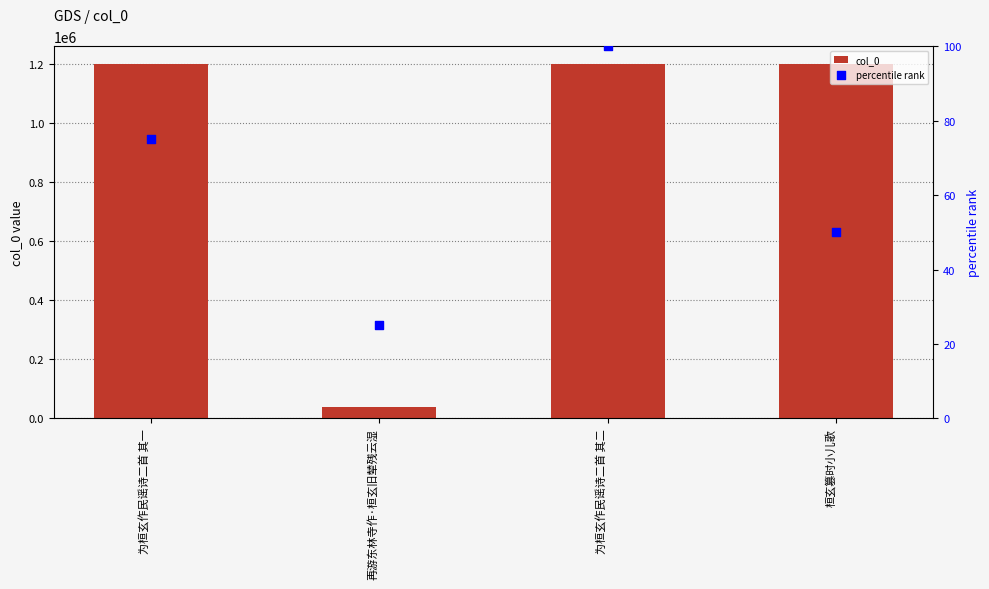

What is the total value across all series at 桓玄篡时小儿歌?

1199004